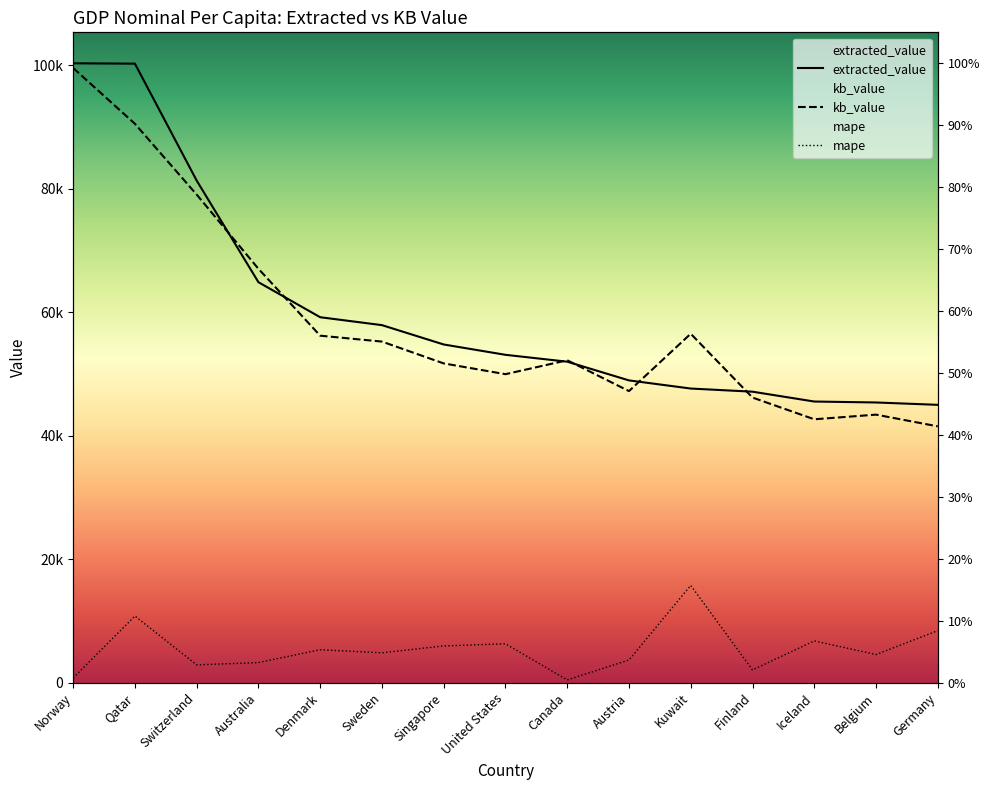

Reading left to right, what are all the values shown in this chart?

extracted_value: 100318.0	100260.0	81323.0	64863.0	59190.0	57909.0	54775.0	53101.0	51989.0	48956.0	47639.0	47129.0	45535.0	45383.0	44999.0
kb_value: 99557.7	90523.5	79052.3	67035.6	56202.0	55244.7	51709.4	49965.3	52219.0	47226.2	56514.2	46178.6	42658.4	43412.5	41514.2
mape: 766.1	10789.9	2881.5	3251.2	5333.4	4838.2	5947.3	6295.8	441.8	3674.4	15754.3	2064.7	6764.8	4553.4	8421.0